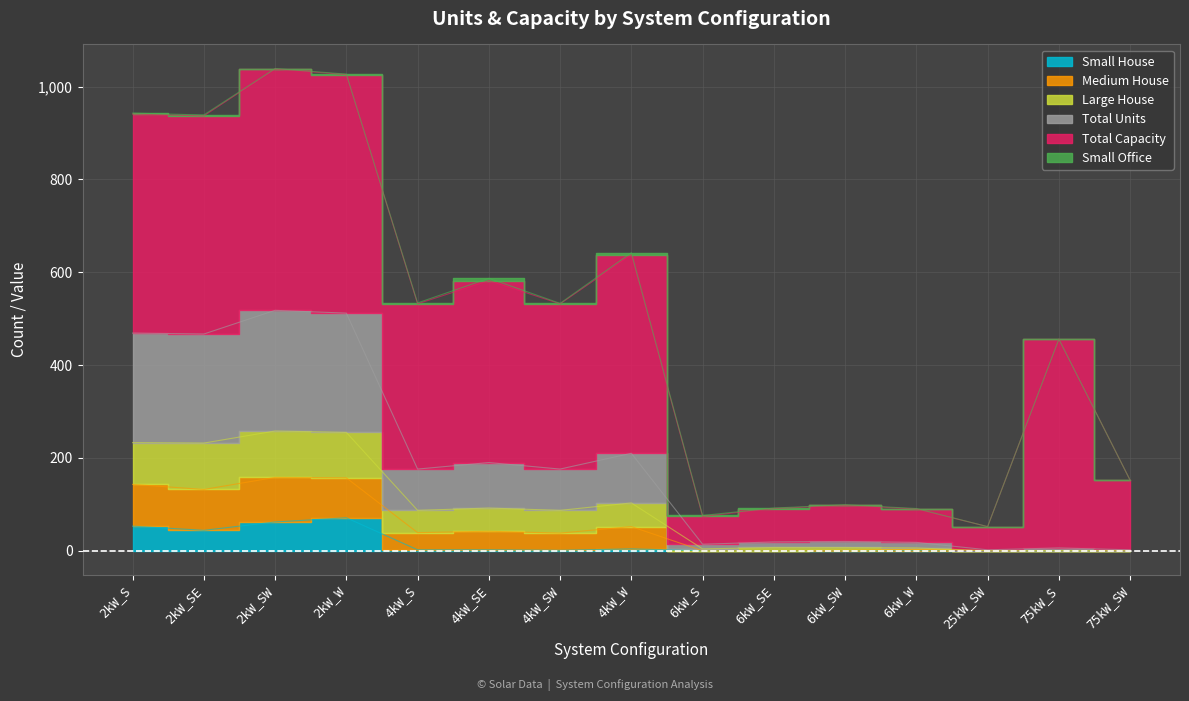

True or false: Total Units and Large House cross at least once.

False